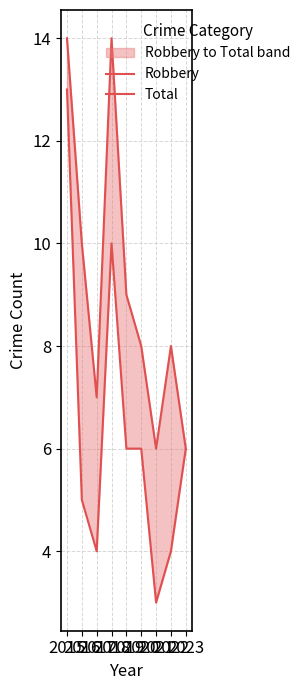

At which category does the chart reach its minimum across all series?

2021